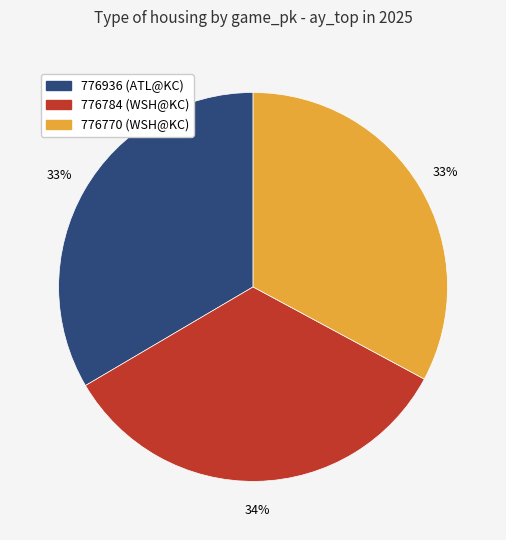

To the nearest percent, what is the combined percentage of 776784 and 776770?

67%